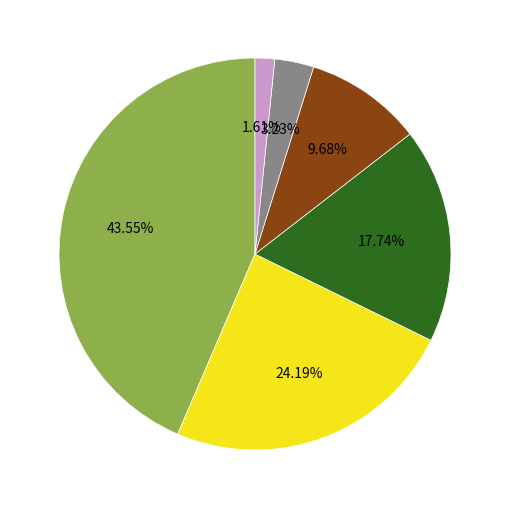

Is there any slice that represents more than half of the pie?

No